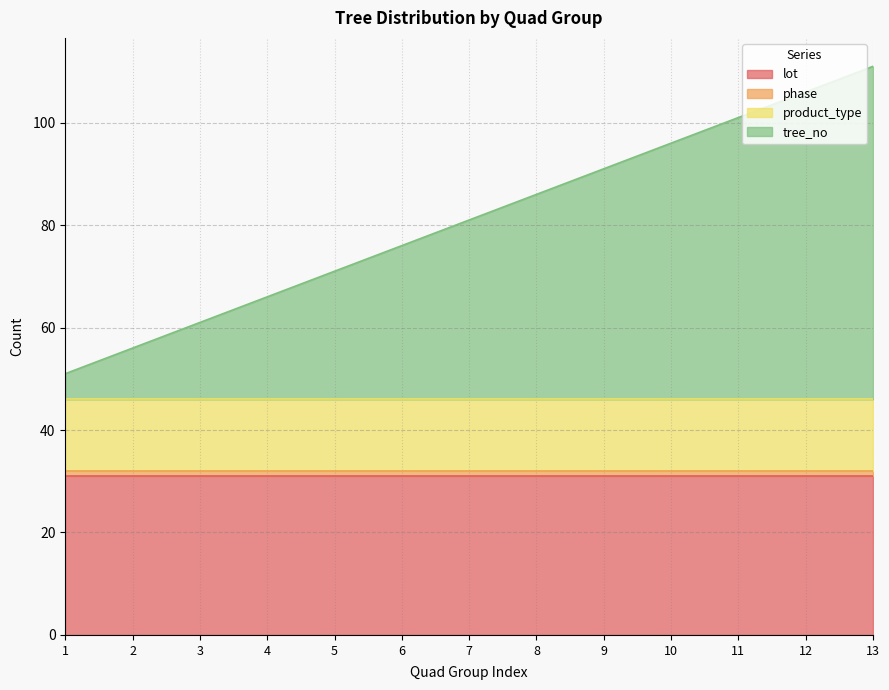

Reading left to right, what are all the values shown in this chart?

lot: 1=31	2=31	3=31	4=31	5=31	6=31	7=31	8=31	9=31	10=31	11=31	12=31	13=31
phase: 1=1	2=1	3=1	4=1	5=1	6=1	7=1	8=1	9=1	10=1	11=1	12=1	13=1
product_type: 1=14	2=14	3=14	4=14	5=14	6=14	7=14	8=14	9=14	10=14	11=14	12=14	13=14
tree_no: 1=5	2=10	3=15	4=20	5=25	6=30	7=35	8=40	9=45	10=50	11=55	12=60	13=65